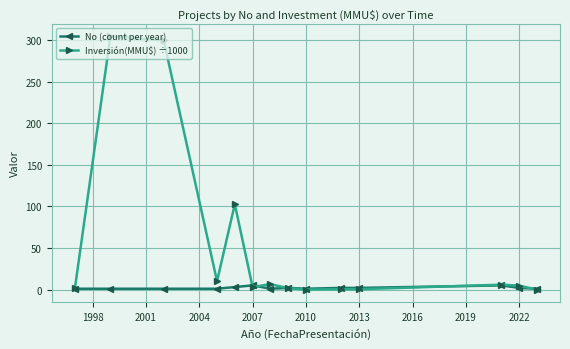

Which series has the largest range (max minus min)?

Inversión(MMU$) ÷1000